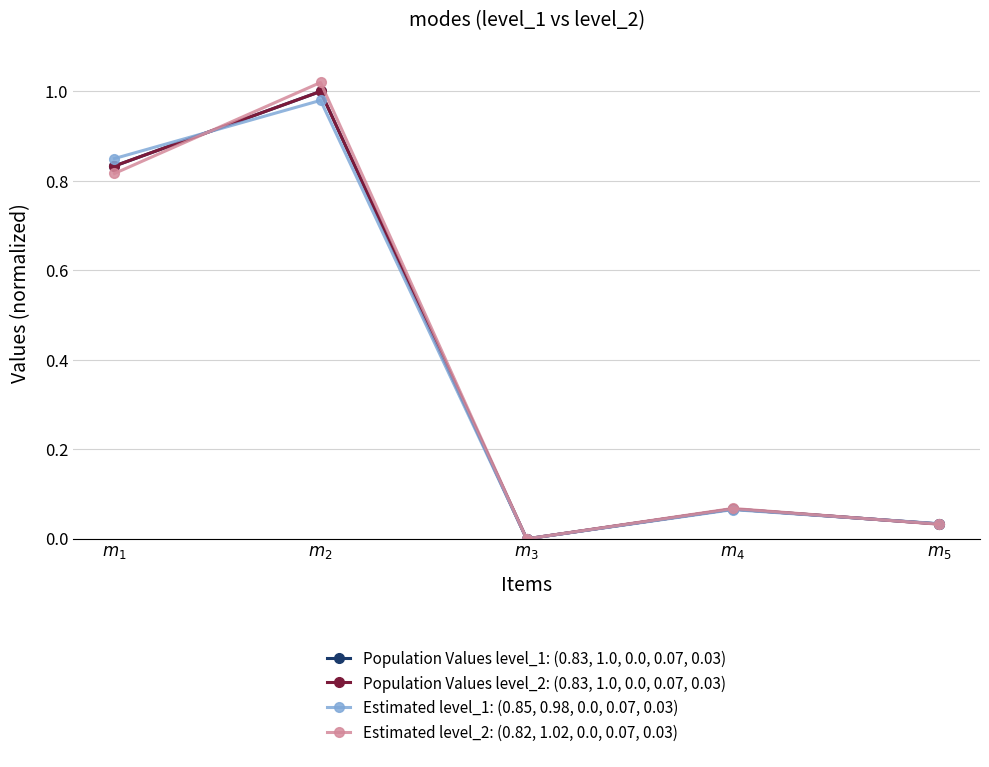

Rank the categories by Estimated level_1: (0.85, 0.98, 0.0, 0.07, 0.03) value from lowest to highest.

$m_{3}$, $m_{5}$, $m_{4}$, $m_{1}$, $m_{2}$